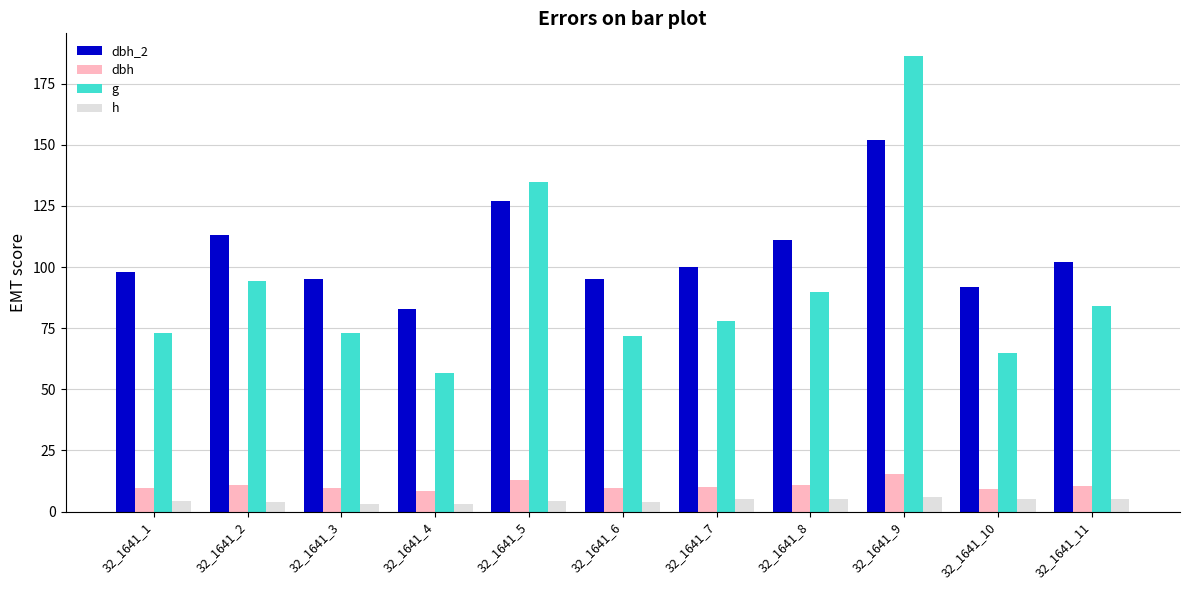

Rank the series by their maximum value, from highest to lowest.

g, dbh_2, dbh, h